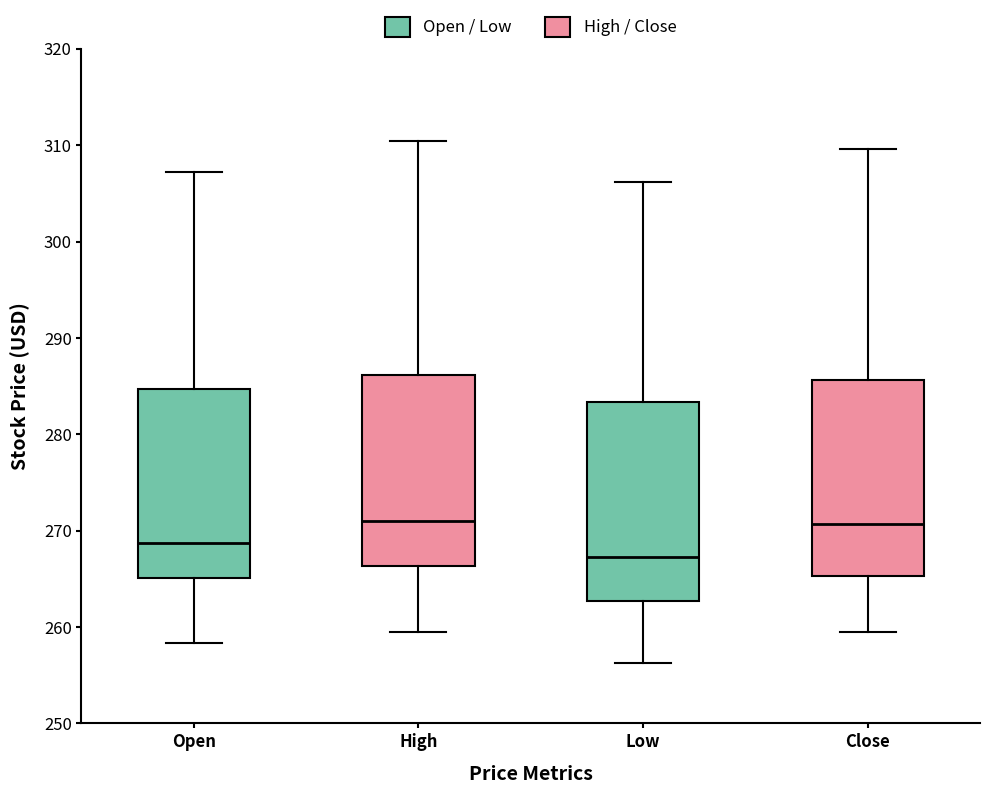

Reading left to right, transcribe this box plot: for each box, give where its median line is, the range the box spans, and where its two whiskers end, as read against the y-axis. The values are not printed on the chart, so give them approximately, as read against the axis.

Open: median 269, box 265 to 285, whiskers 258 to 307
High: median 271, box 266 to 286, whiskers 260 to 310
Low: median 267, box 263 to 283, whiskers 256 to 306
Close: median 271, box 265 to 286, whiskers 259 to 310